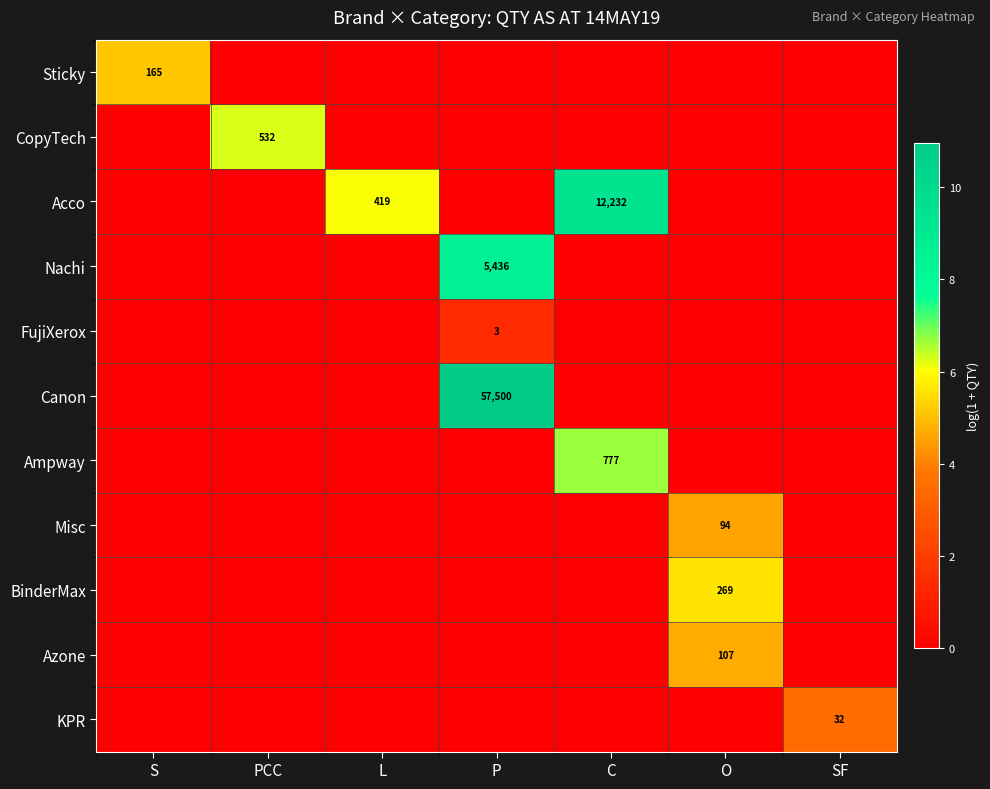

Count the number of data series in this chart.

11